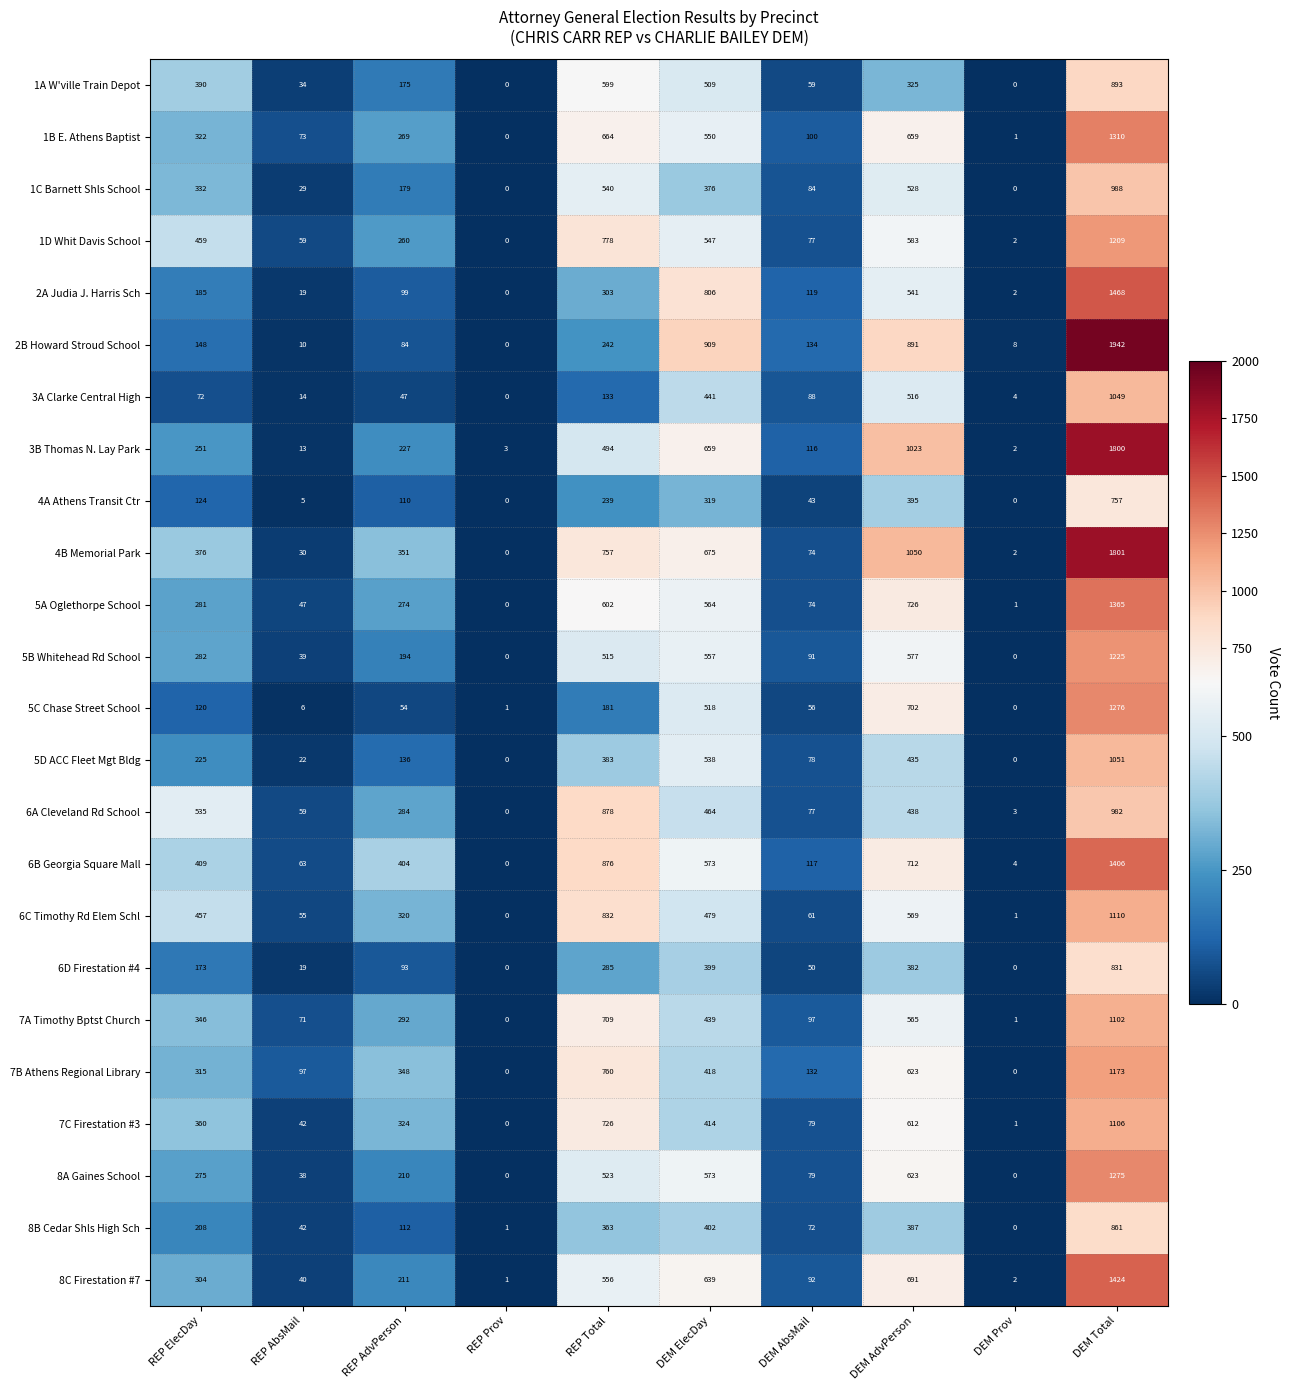

Which label corresponds to the largest value in the chart?

DEM Total